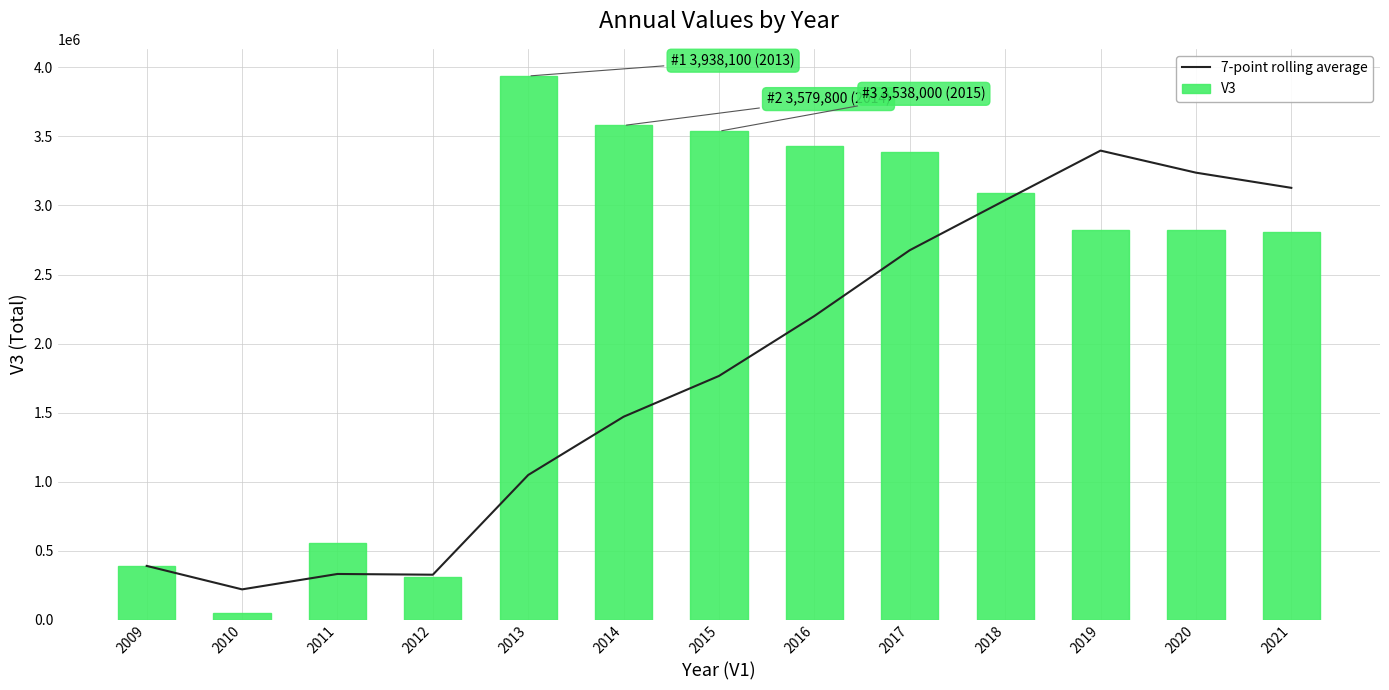

What is the maximum value for 7-point rolling average?

3397628.6